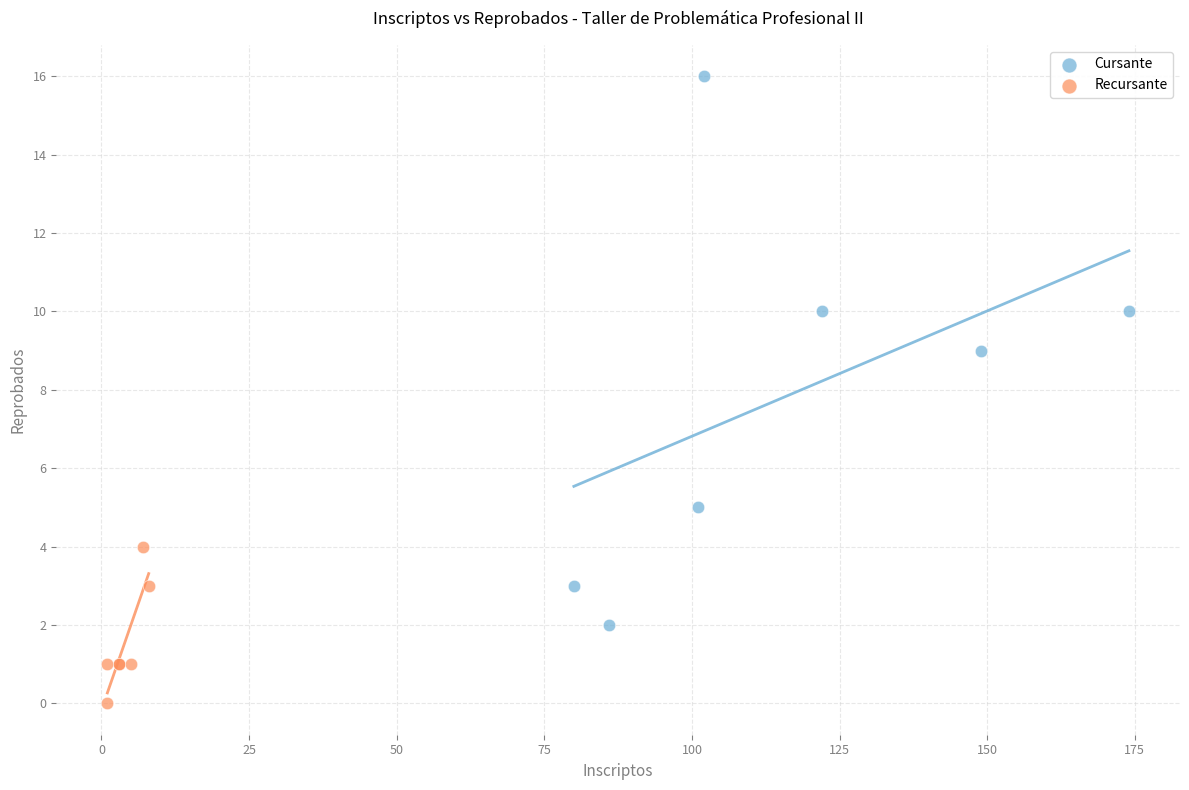

Which series contains the lowest Y value?

Recursante